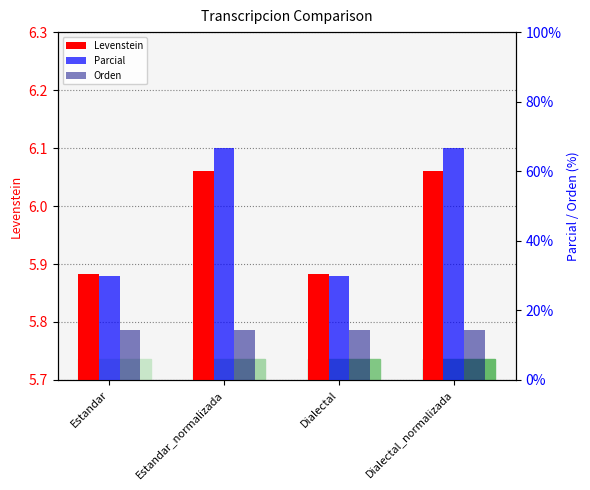

Which series changed the most between Dialectal and Dialectal_normalizada?

Parcial